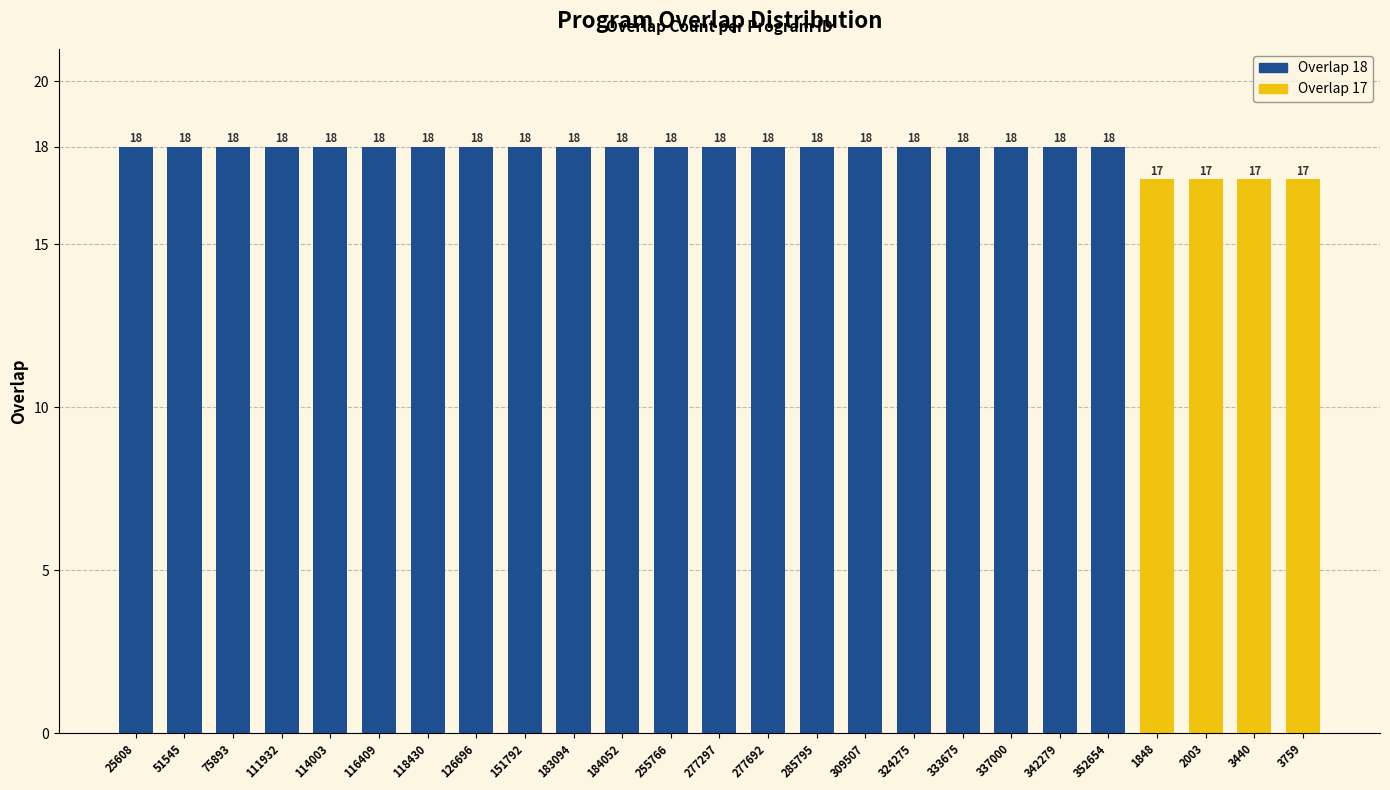

What is the label of the 9th bar from the left?

151792